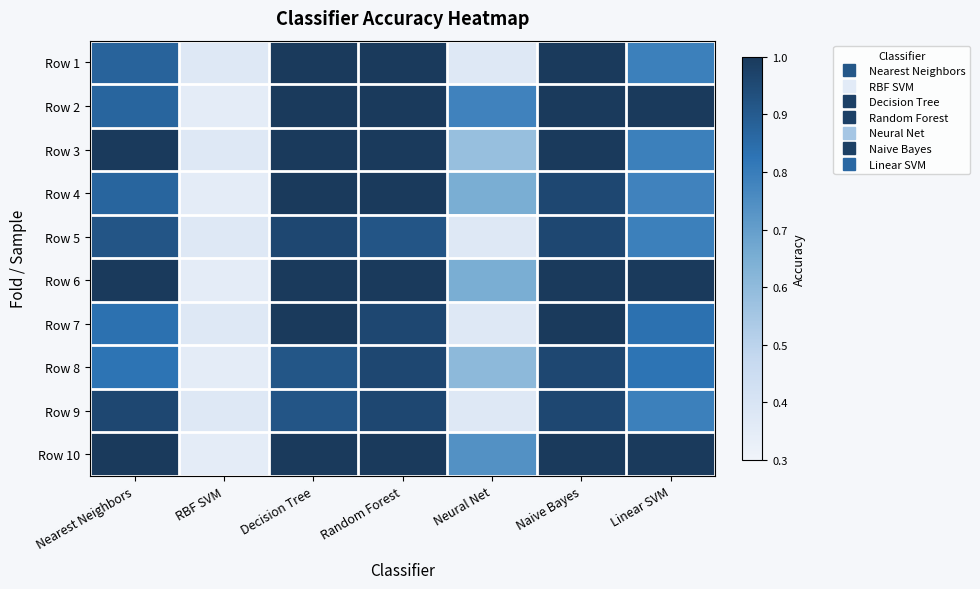

Reading right to left, what are all the values shown in this chart?

Row 1: Linear SVM=0.8	Naive Bayes=1.0	Neural Net=0.4	Random Forest=1.0	Decision Tree=1.0	RBF SVM=0.4	Nearest Neighbors=0.9
Row 2: Linear SVM=1.0	Naive Bayes=1.0	Neural Net=0.8	Random Forest=1.0	Decision Tree=1.0	RBF SVM=0.3	Nearest Neighbors=0.9
Row 3: Linear SVM=0.8	Naive Bayes=1.0	Neural Net=0.6	Random Forest=1.0	Decision Tree=1.0	RBF SVM=0.4	Nearest Neighbors=1.0
Row 4: Linear SVM=0.8	Naive Bayes=1.0	Neural Net=0.7	Random Forest=1.0	Decision Tree=1.0	RBF SVM=0.3	Nearest Neighbors=0.9
Row 5: Linear SVM=0.8	Naive Bayes=1.0	Neural Net=0.4	Random Forest=0.9	Decision Tree=1.0	RBF SVM=0.4	Nearest Neighbors=0.9
Row 6: Linear SVM=1.0	Naive Bayes=1.0	Neural Net=0.7	Random Forest=1.0	Decision Tree=1.0	RBF SVM=0.3	Nearest Neighbors=1.0
Row 7: Linear SVM=0.8	Naive Bayes=1.0	Neural Net=0.4	Random Forest=1.0	Decision Tree=1.0	RBF SVM=0.4	Nearest Neighbors=0.8
Row 8: Linear SVM=0.8	Naive Bayes=1.0	Neural Net=0.6	Random Forest=1.0	Decision Tree=0.9	RBF SVM=0.3	Nearest Neighbors=0.8
Row 9: Linear SVM=0.8	Naive Bayes=1.0	Neural Net=0.4	Random Forest=1.0	Decision Tree=0.9	RBF SVM=0.4	Nearest Neighbors=1.0
Row 10: Linear SVM=1.0	Naive Bayes=1.0	Neural Net=0.7	Random Forest=1.0	Decision Tree=1.0	RBF SVM=0.3	Nearest Neighbors=1.0